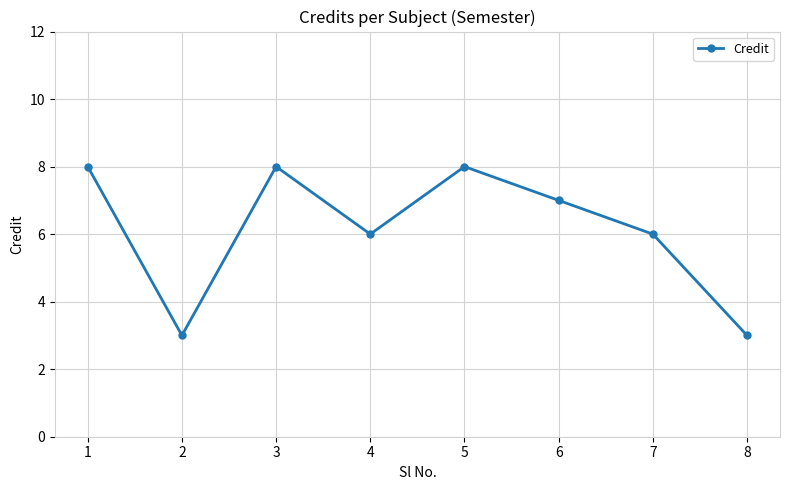

The chart shows a value of 7 at 6. True or false?

True